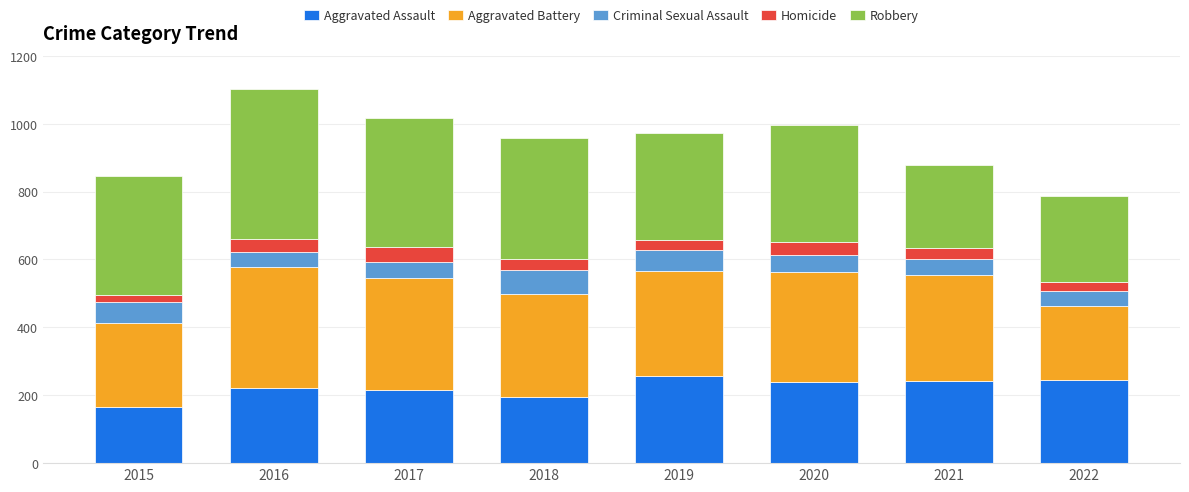

What is the minimum value for Aggravated Assault?

166